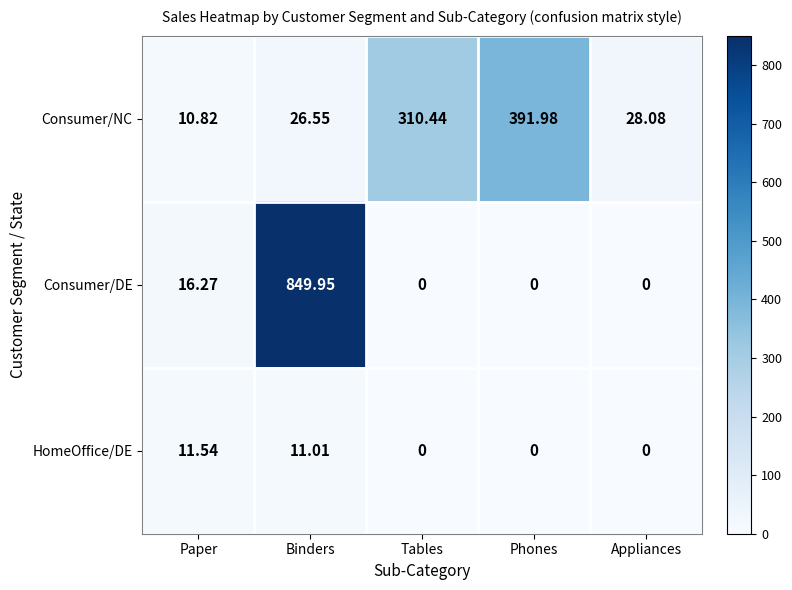

Which category has the highest value in the Consumer/DE series?

Binders